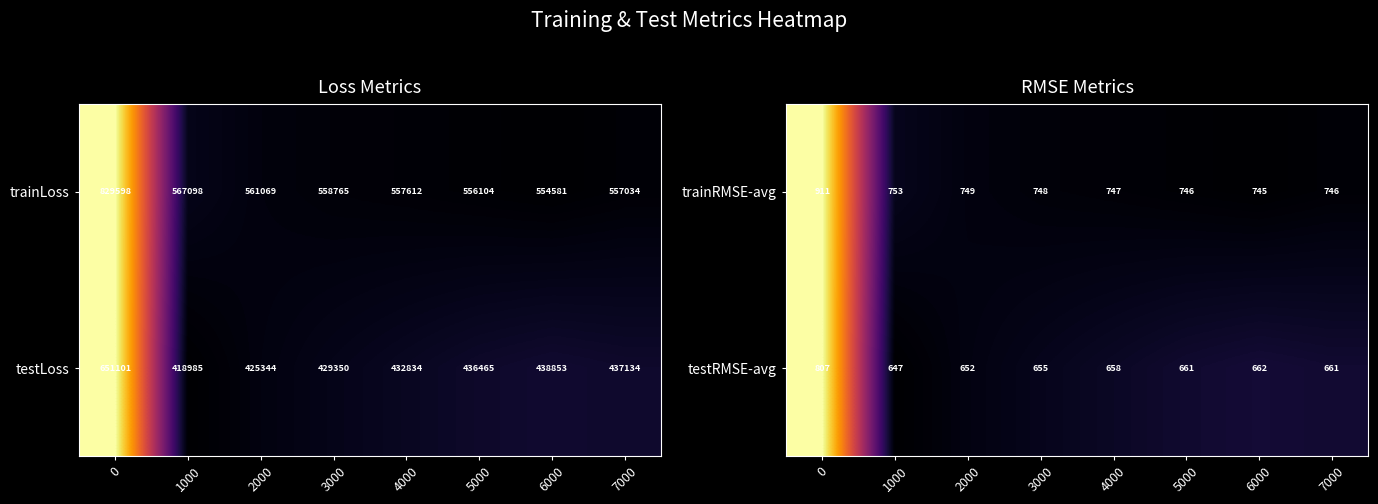

What is the sum of the trainRMSE-avg values at 6000 and 7000?

1491